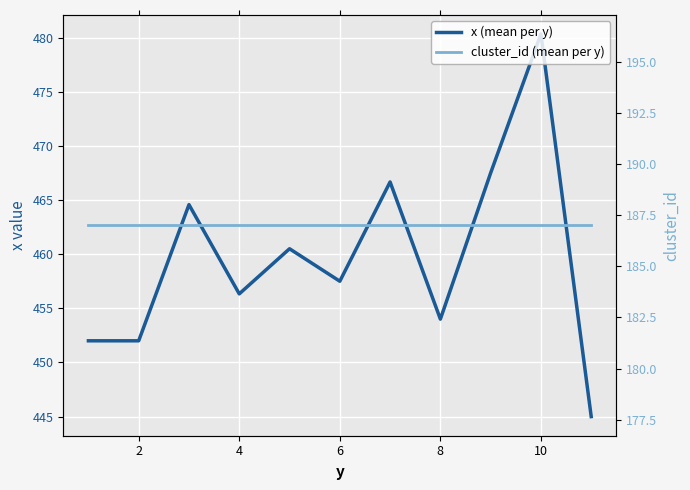

Reading left to right, list all the values displayed in this chart.

x (mean per y): 452.0	452.0	464.6	456.3	460.5	457.5	466.7	454.0	467.5	480.3	445.0
cluster_id (mean per y): 187.0	187.0	187.0	187.0	187.0	187.0	187.0	187.0	187.0	187.0	187.0